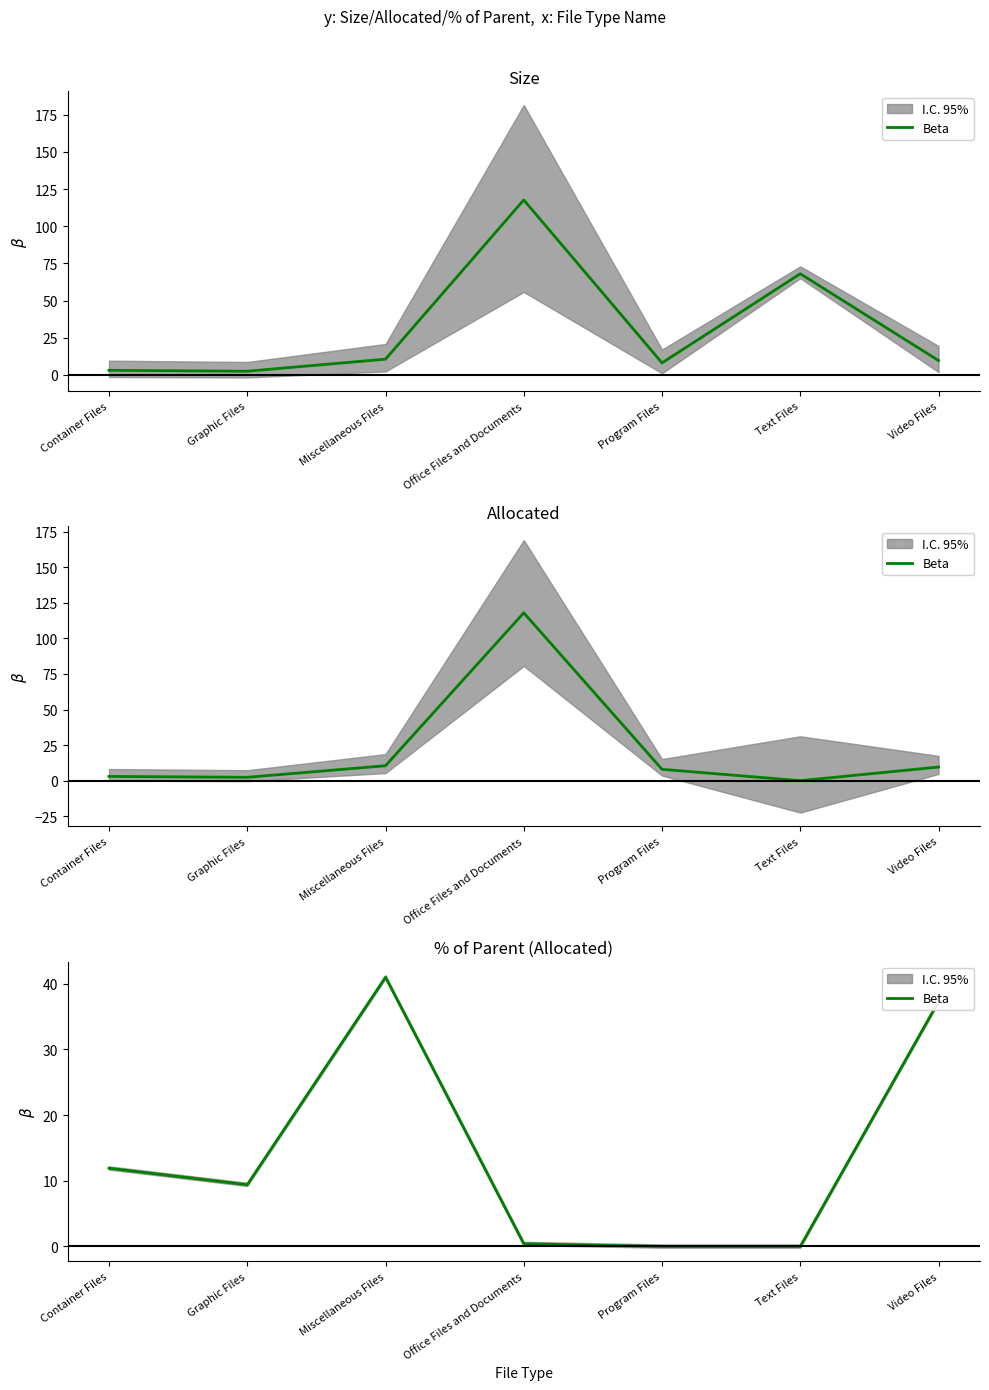

Which category has the lowest value across all series?

Program Files